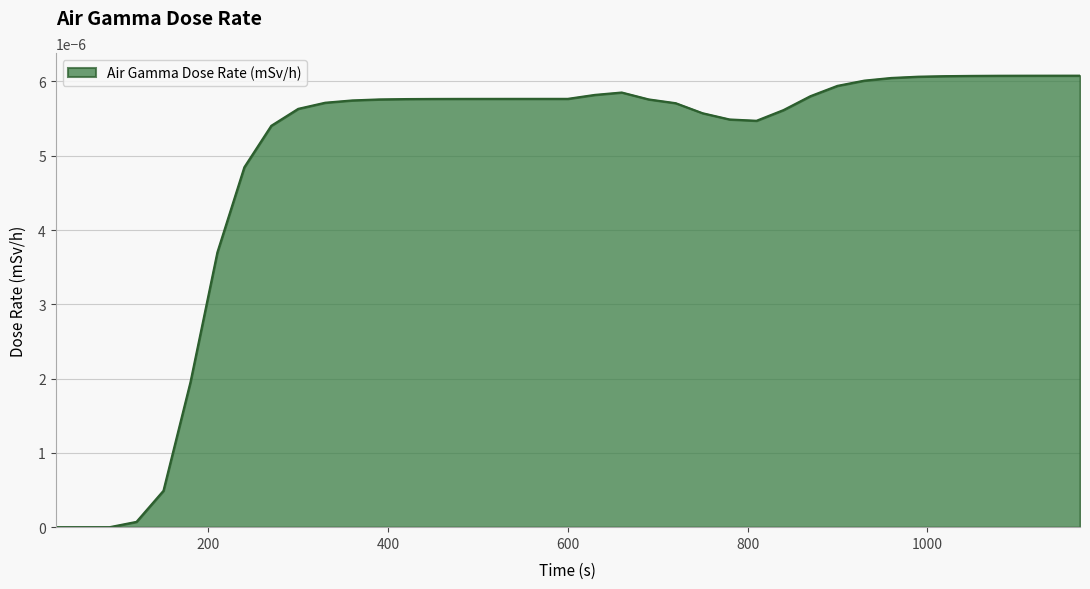

Does the chart have visible grid lines?

Yes